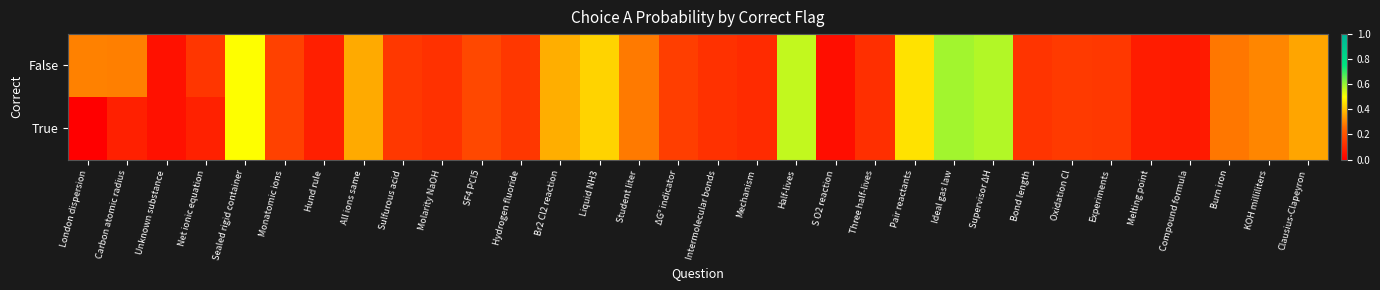

List the series in order of their peak value, lowest first.

False, True